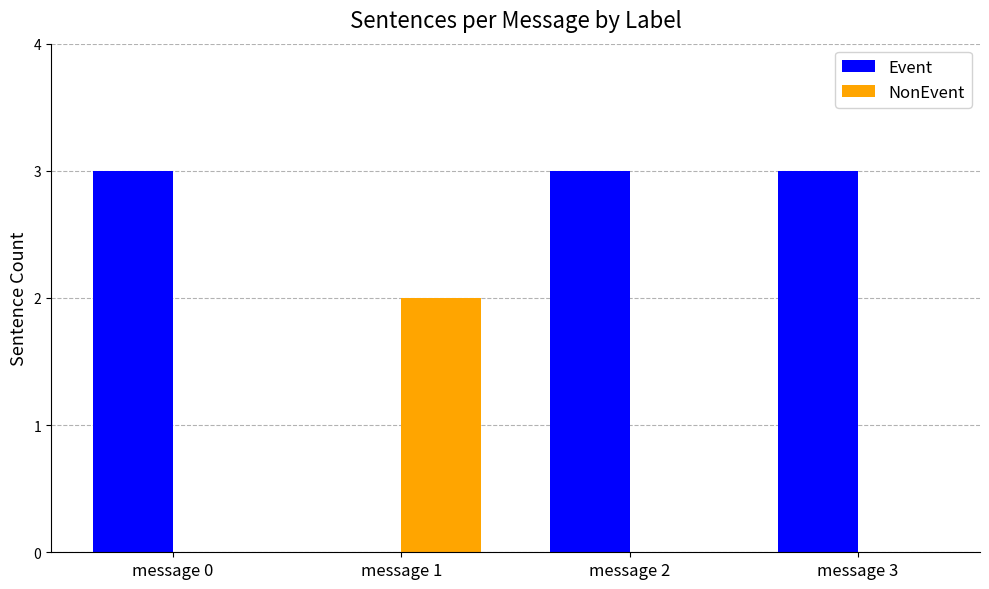

The value of NonEvent at message 2 is 0. True or false?

True